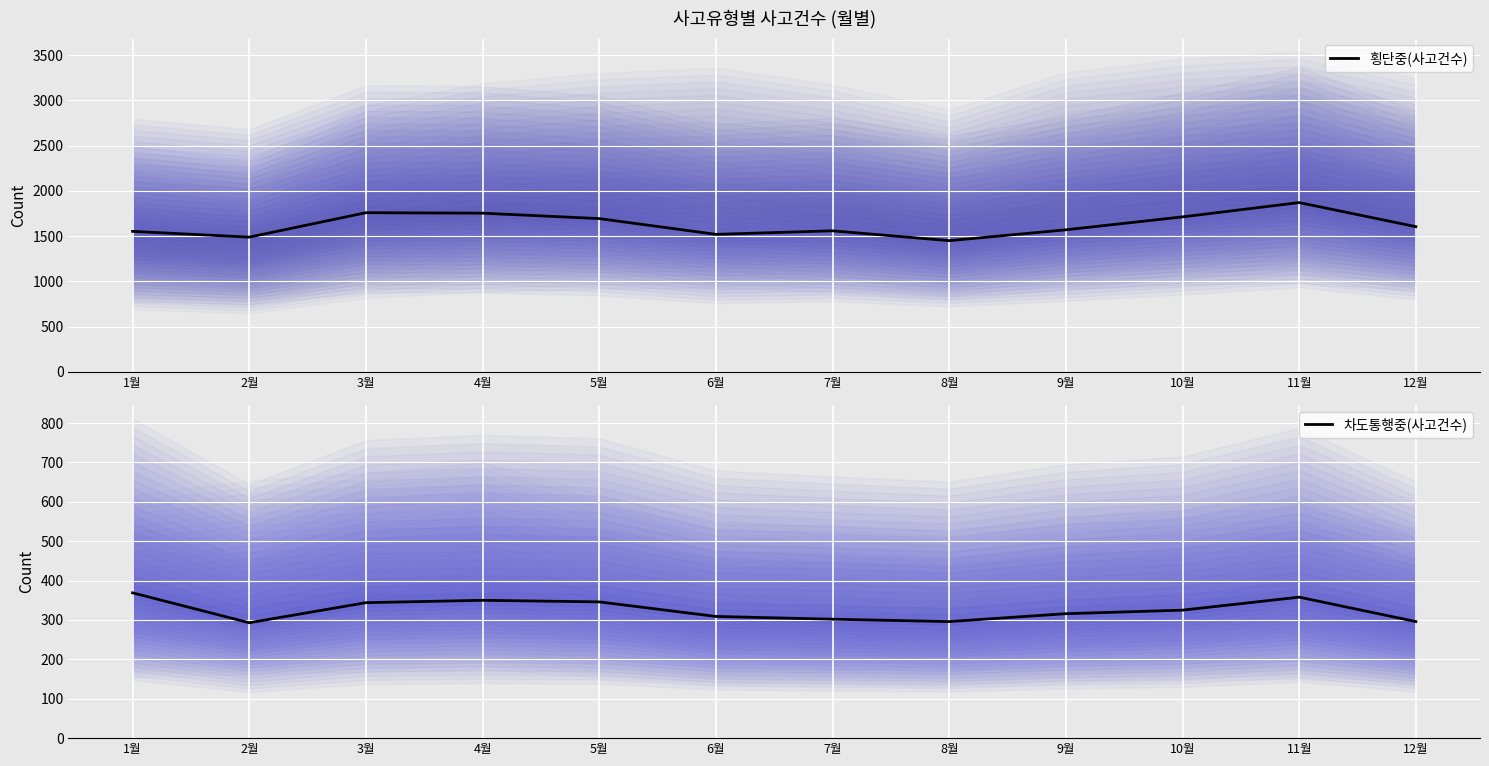

At which label does 횡단중(사고건수) reach its peak?

11월